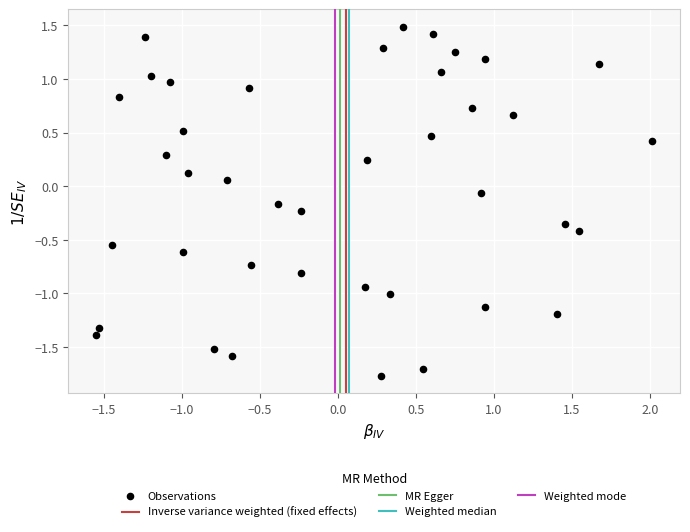

What is the range of X values (max minus min)?

3.6